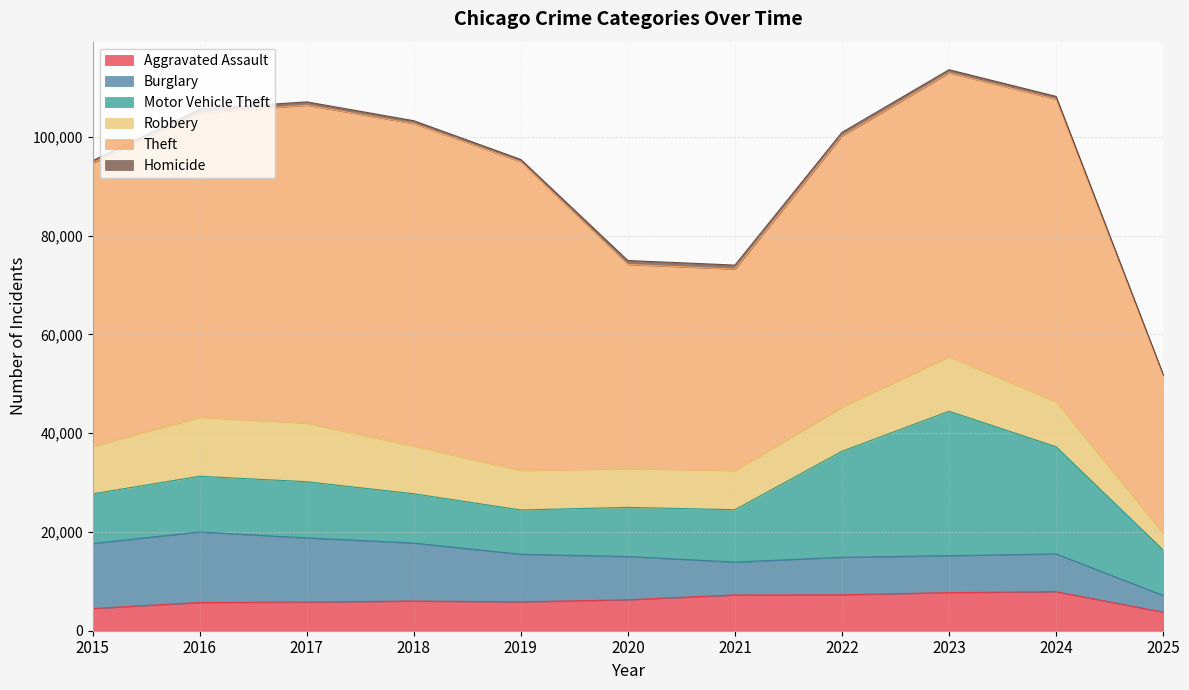

What is the value of the Theft point at the 4th from the left?

65290